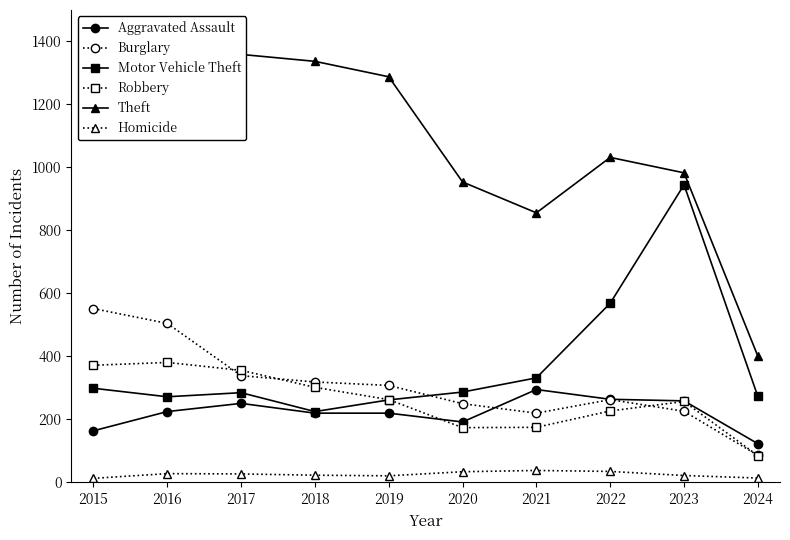

What are all the series names shown in the legend?

Aggravated Assault, Burglary, Motor Vehicle Theft, Robbery, Theft, Homicide